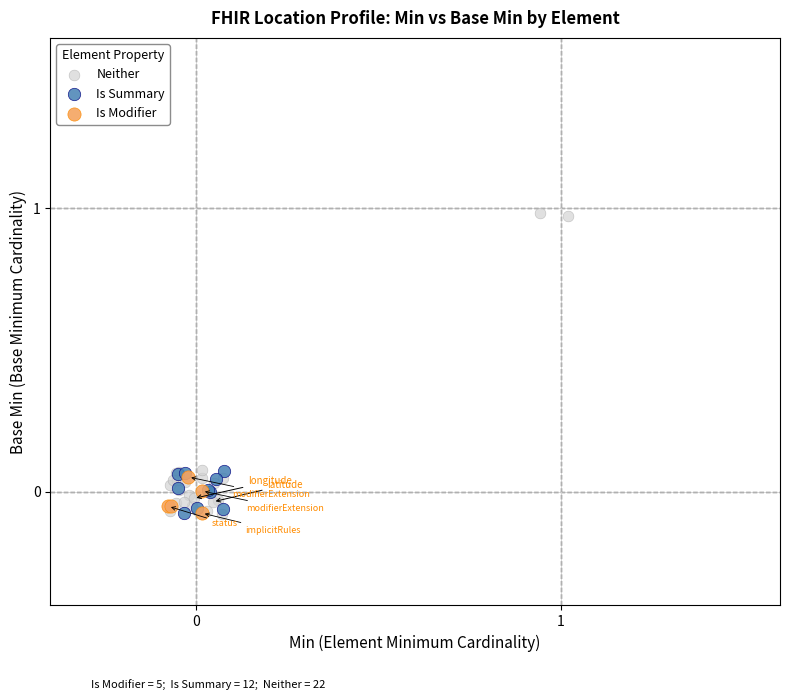

Which series contains the highest Y value?

Neither